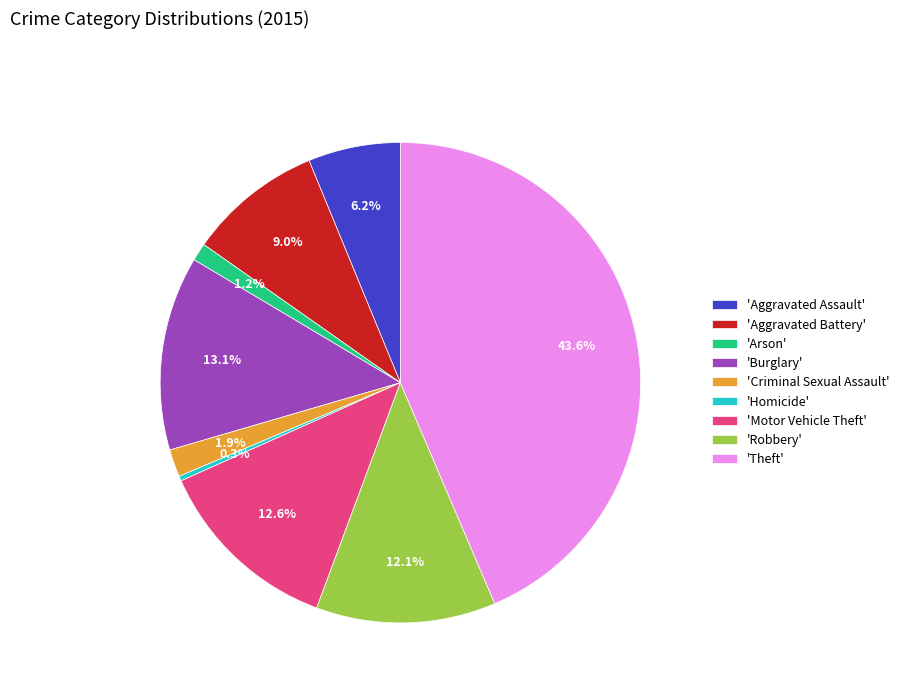

How much of the chart is everything except 'Theft'?

56.4%